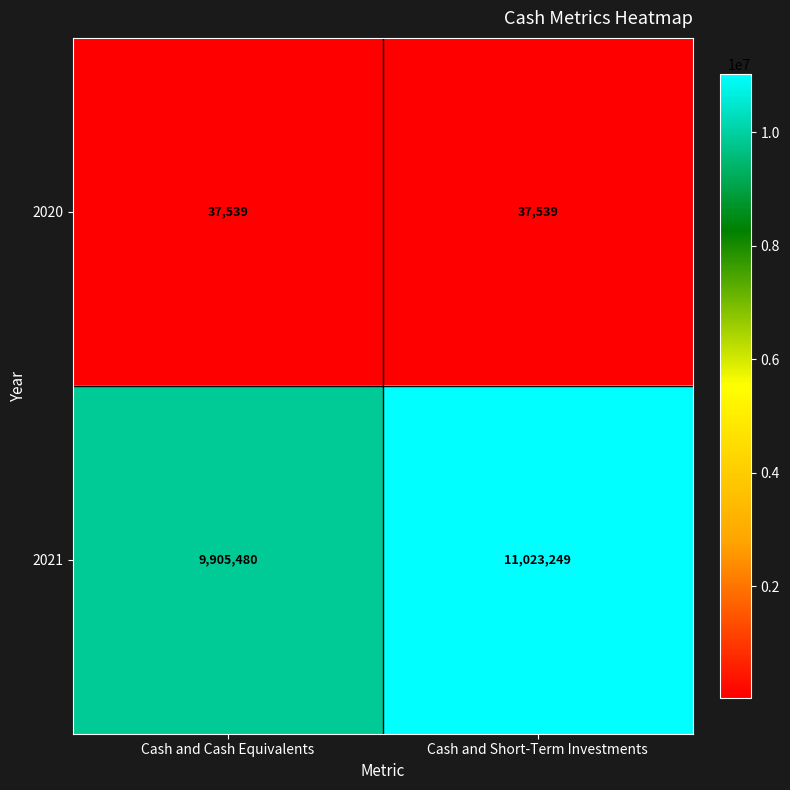

Reading right to left, what are all the values shown in this chart?

2020: Cash and Short-Term Investments=37539	Cash and Cash Equivalents=37539
2021: Cash and Short-Term Investments=11023249	Cash and Cash Equivalents=9905480